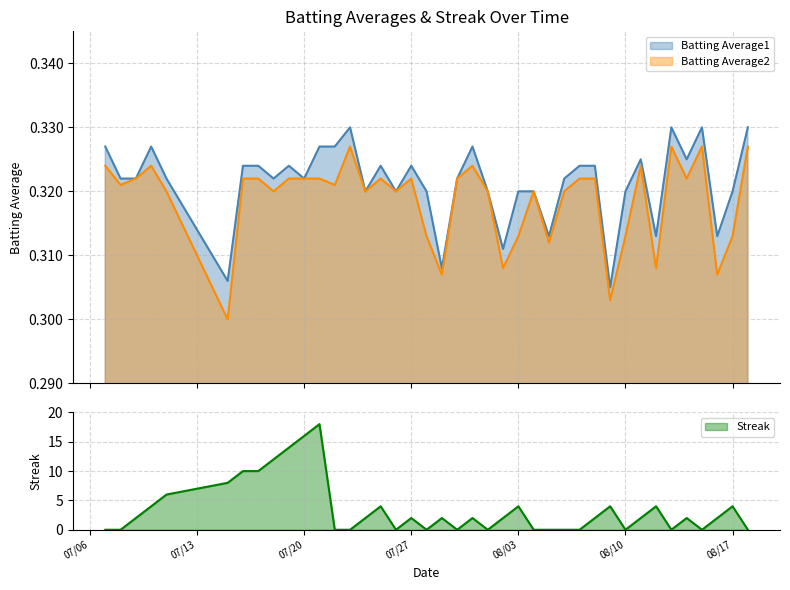

What is the sum of all Batting Average2 values?

12.7